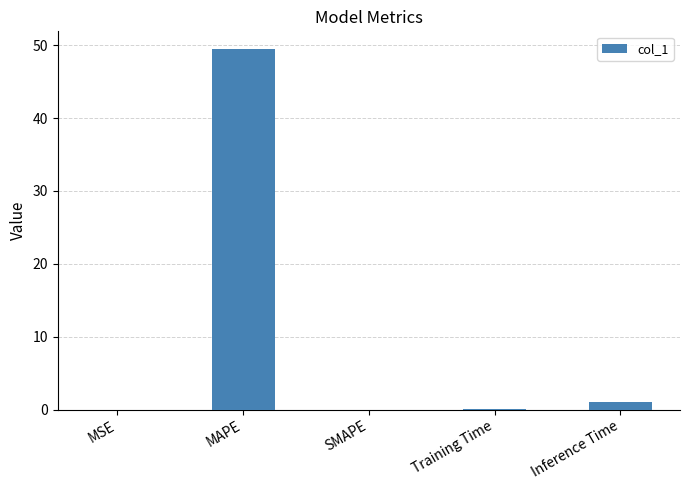

Is it true that the value at SMAPE is -31.9?

False